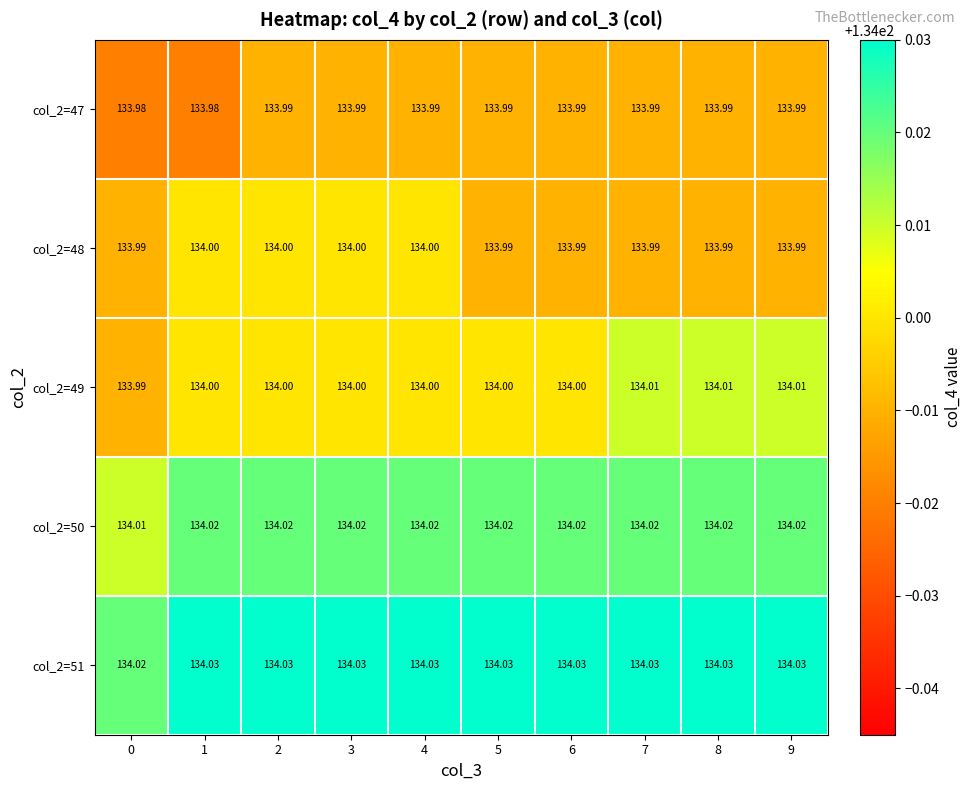

How many data points does each series have?

10